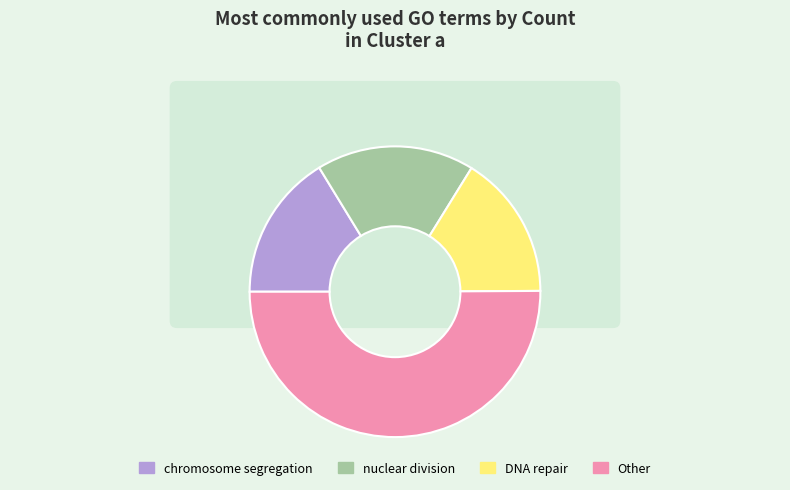

Does mitotic nuclear division represent more than half of the total?

No